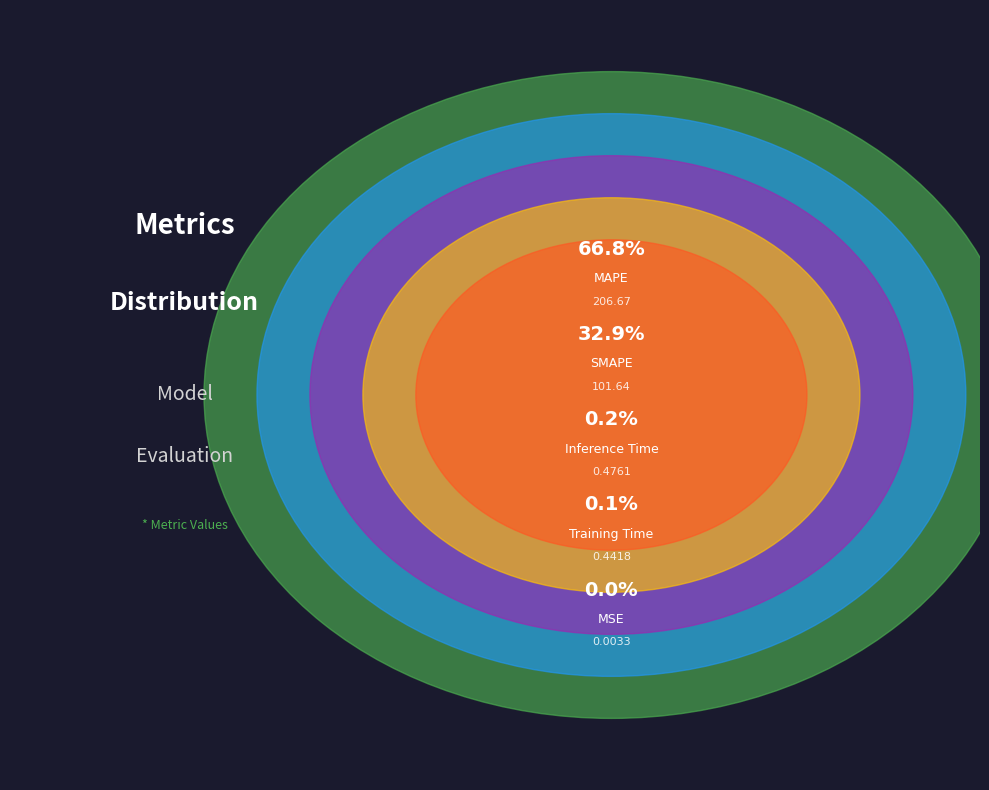

Which has a higher value, SMAPE or MSE?

SMAPE